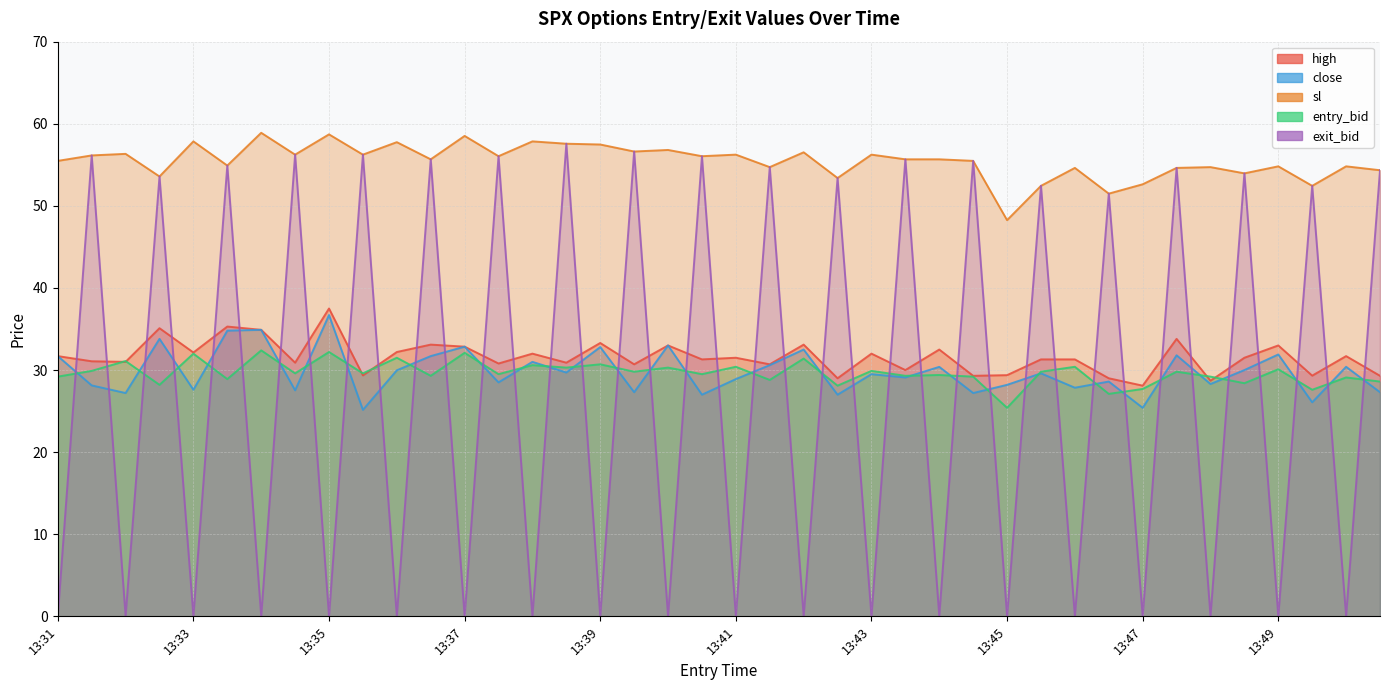

What is the sum of the sl values at 13:37 and 13:44?

114.0